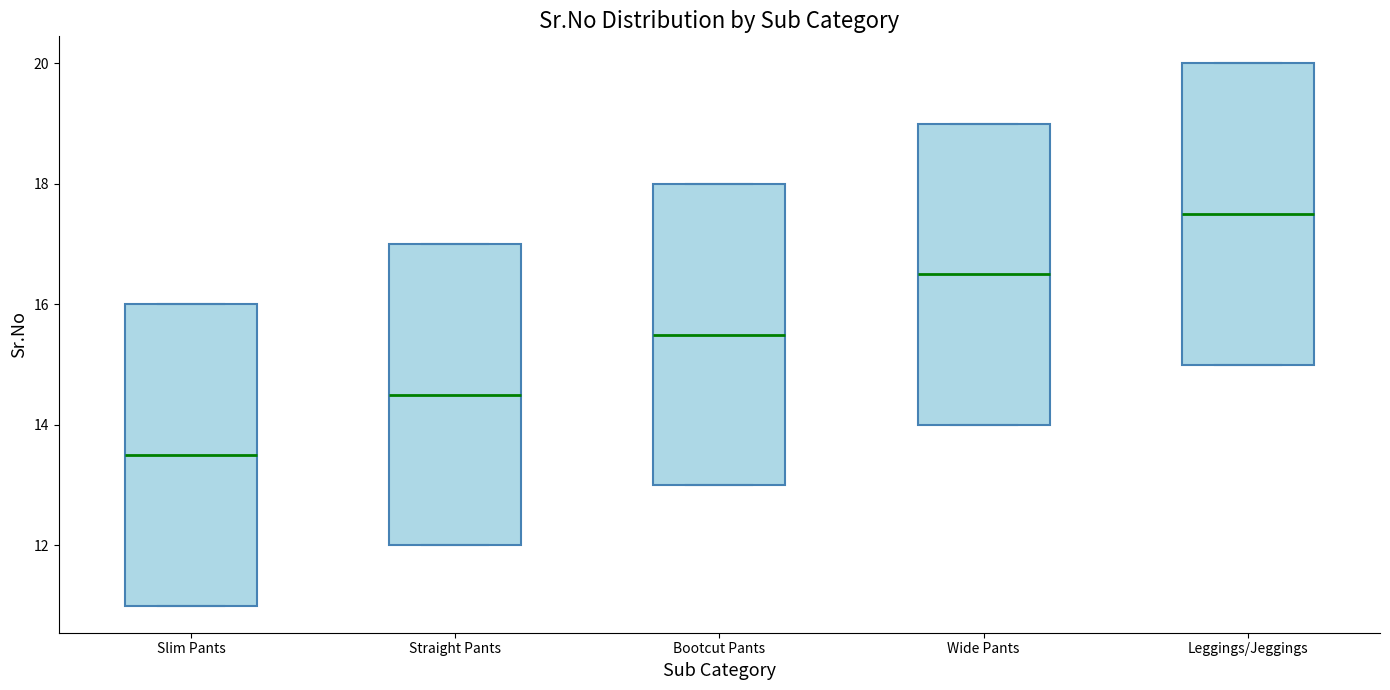

Reading left to right, transcribe this box plot: for each box, give where its median line is, the range the box spans, and where its two whiskers end, as read against the y-axis. The values are not printed on the chart, so give them approximately, as read against the axis.

Slim Pants: median 13.6, box 11.0 to 16.0, whiskers 11.0 to 16.0
Straight Pants: median 14.6, box 12.0 to 17.0, whiskers 12.0 to 17.0
Bootcut Pants: median 15.6, box 13.0 to 18.0, whiskers 13.0 to 18.0
Wide Pants: median 16.6, box 14.0 to 19.0, whiskers 14.0 to 19.0
Leggings/Jeggings: median 17.6, box 15.0 to 20.0, whiskers 15.0 to 20.0